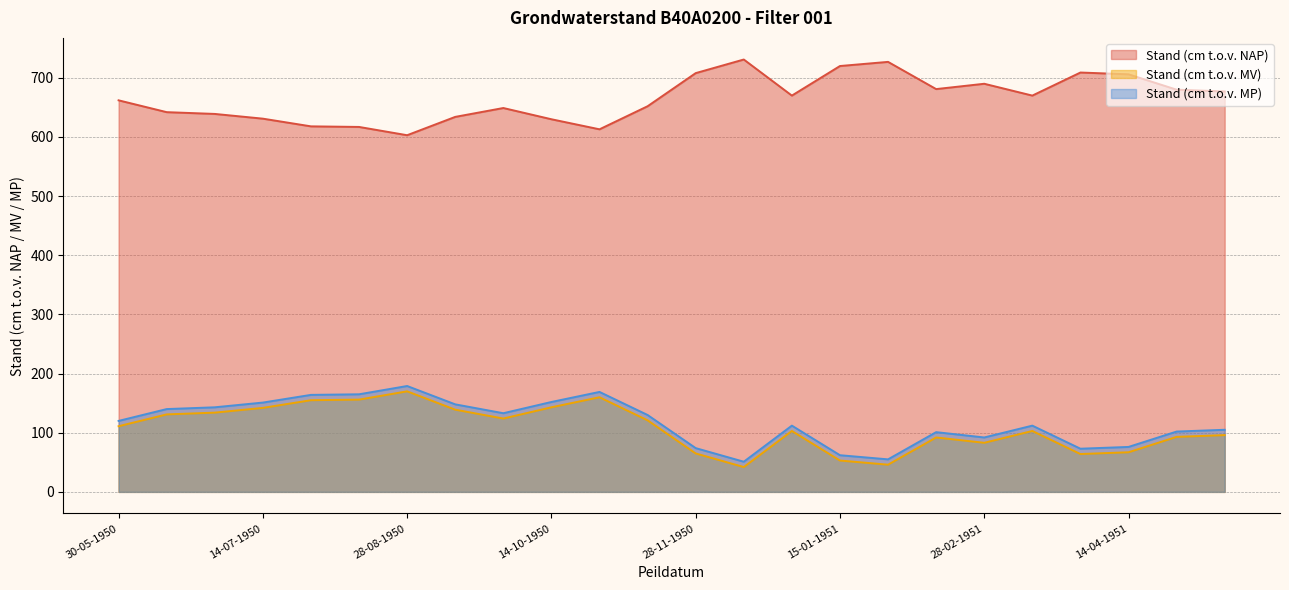

What is the value of the Stand (cm t.o.v. NAP) point at the 21st from the left?

709